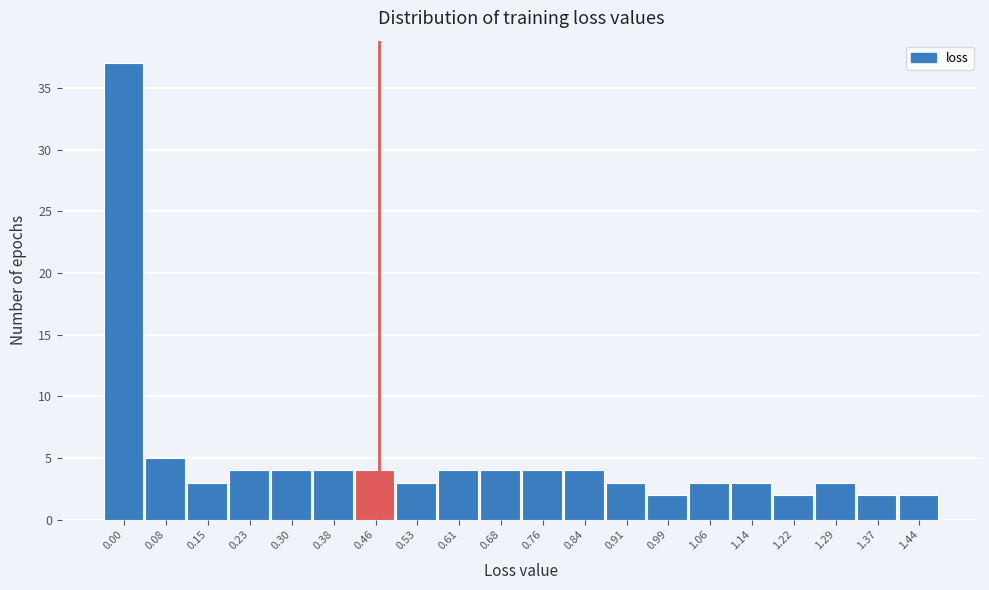

Reading left to right, extract all data points from this chart.

37	5	3	4	4	4	4	3	4	4	4	4	3	2	3	3	2	3	2	2